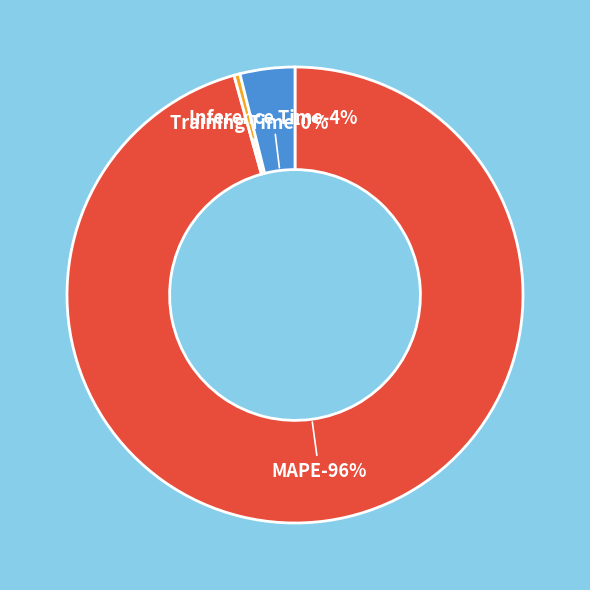

How many segments does this pie chart have?

3